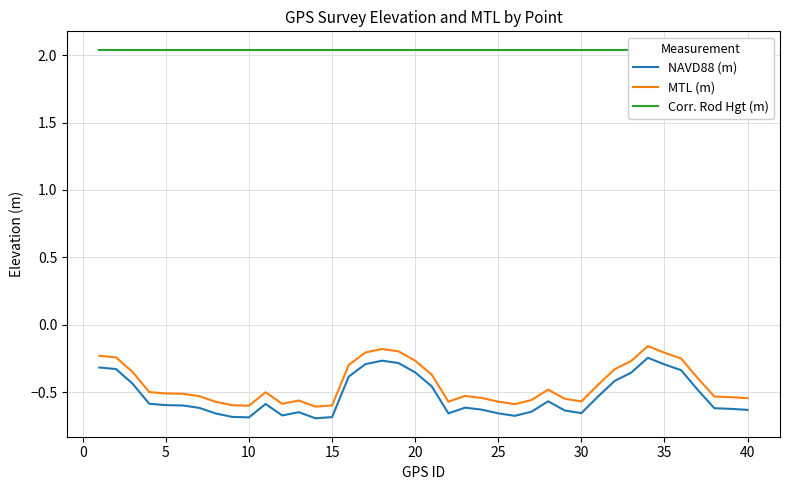

What is the average value of the Corr. Rod Hgt (m) series?

2.0